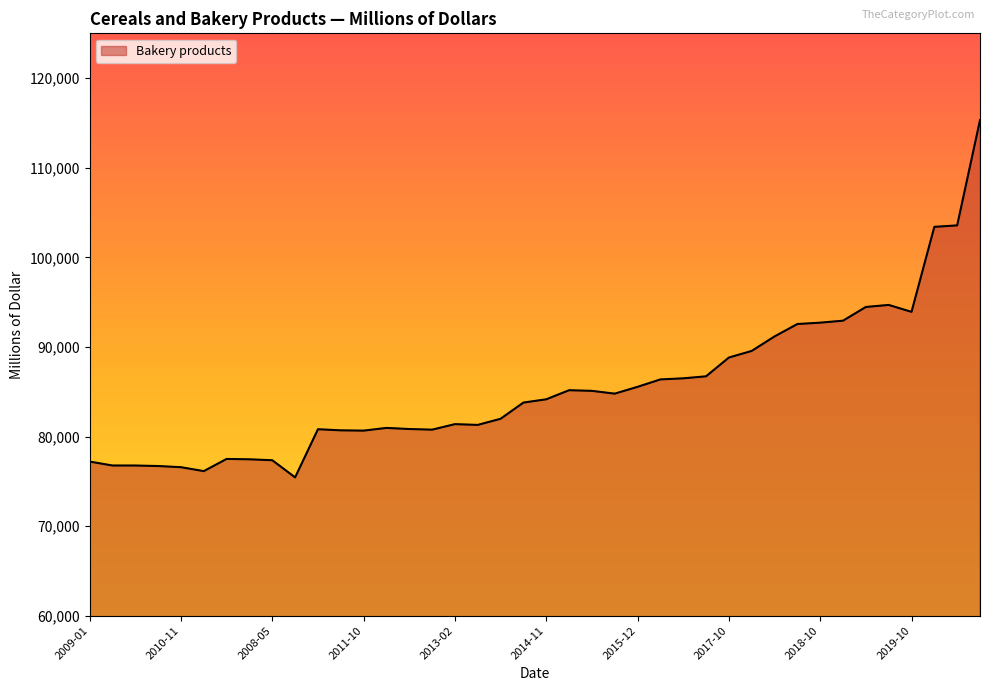

What is the minimum value shown in the chart?

75442